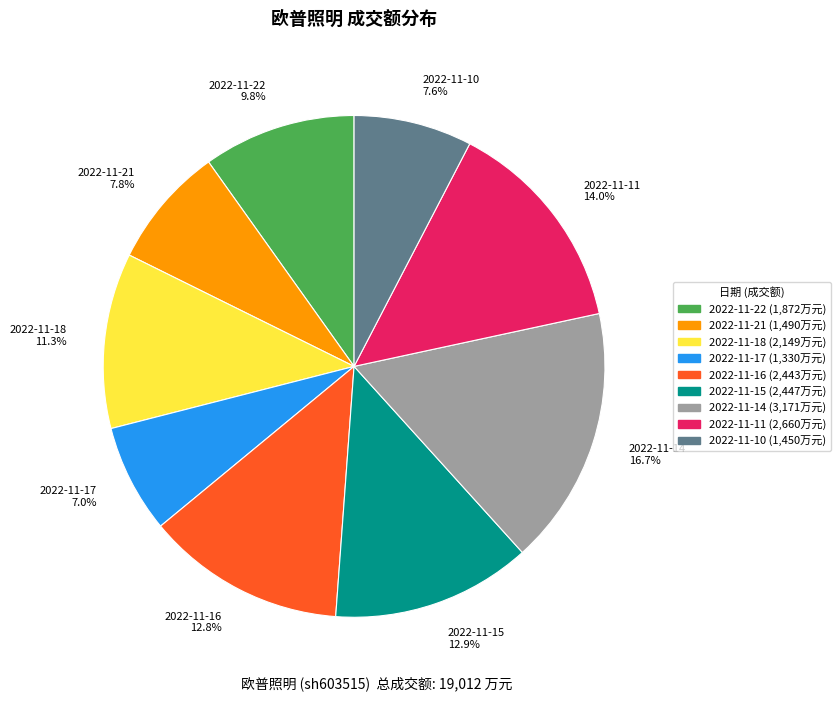

Is there a majority slice in this chart?

No